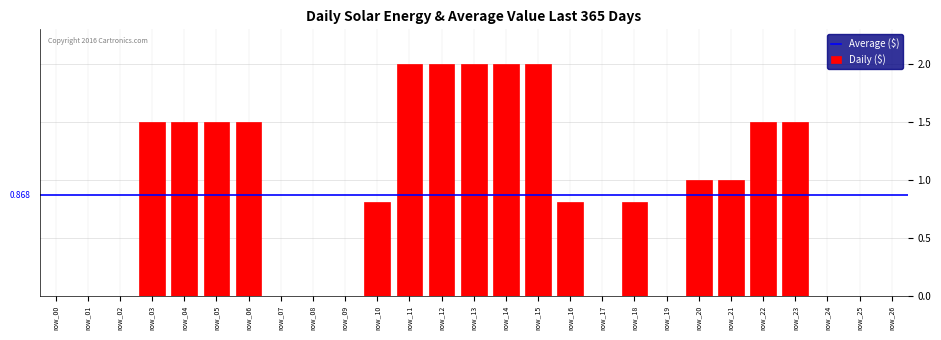

Reading left to right, extract all data points from this chart.

row_00=0.0	row_01=0.0	row_02=0.0	row_03=1.5	row_04=1.5	row_05=1.5	row_06=1.5	row_07=0.0	row_08=0.0	row_09=0.0	row_10=0.8	row_11=2.0	row_12=2.0	row_13=2.0	row_14=2.0	row_15=2.0	row_16=0.8	row_17=0.0	row_18=0.8	row_19=0.0	row_20=1.0	row_21=1.0	row_22=1.5	row_23=1.5	row_24=0.0	row_25=0.0	row_26=0.0